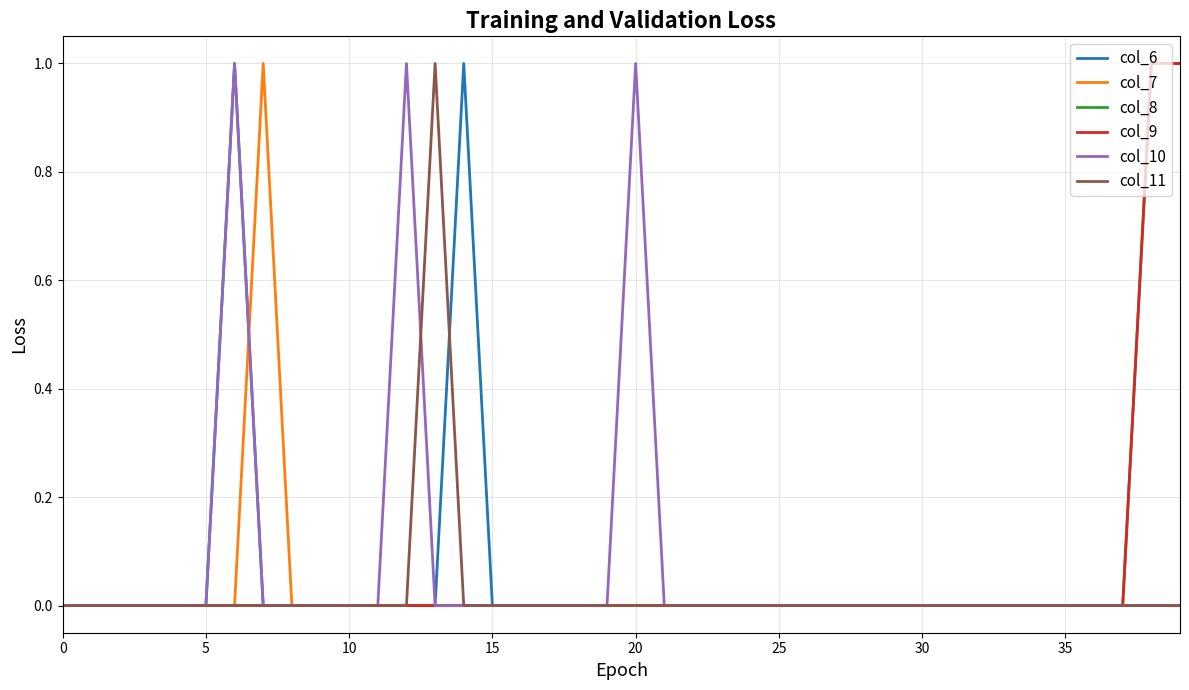

Does the chart display data point markers on the line(s)?

No